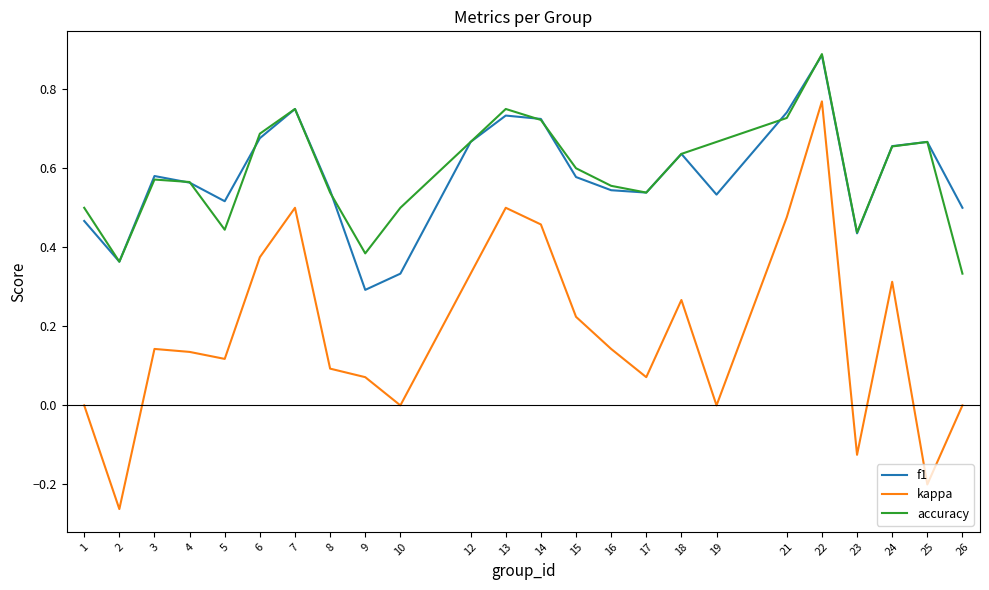

True or false: accuracy and kappa intersect in this chart.

False